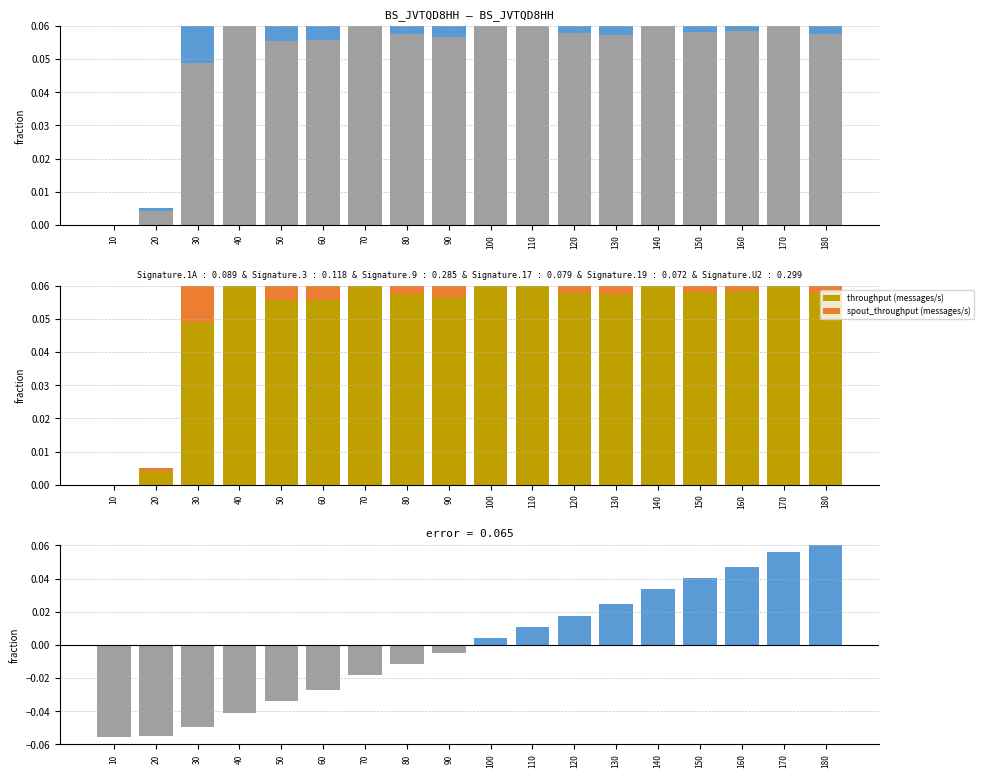

How many bars are there in total?

90